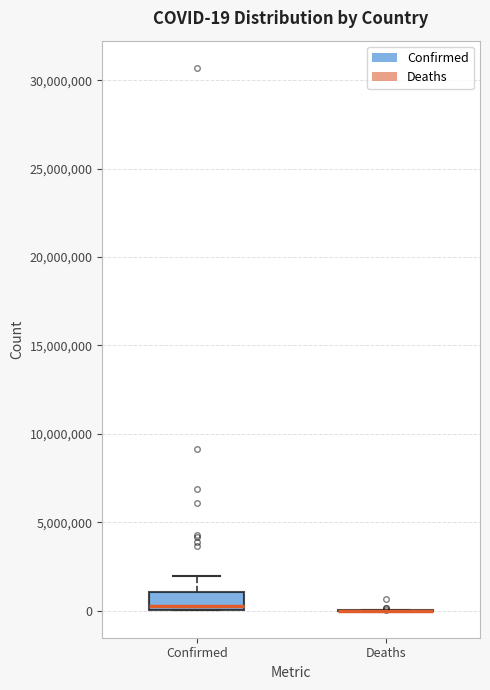

Comparing the boxes themselves (not the whiskers), which one is the tallest?

Confirmed